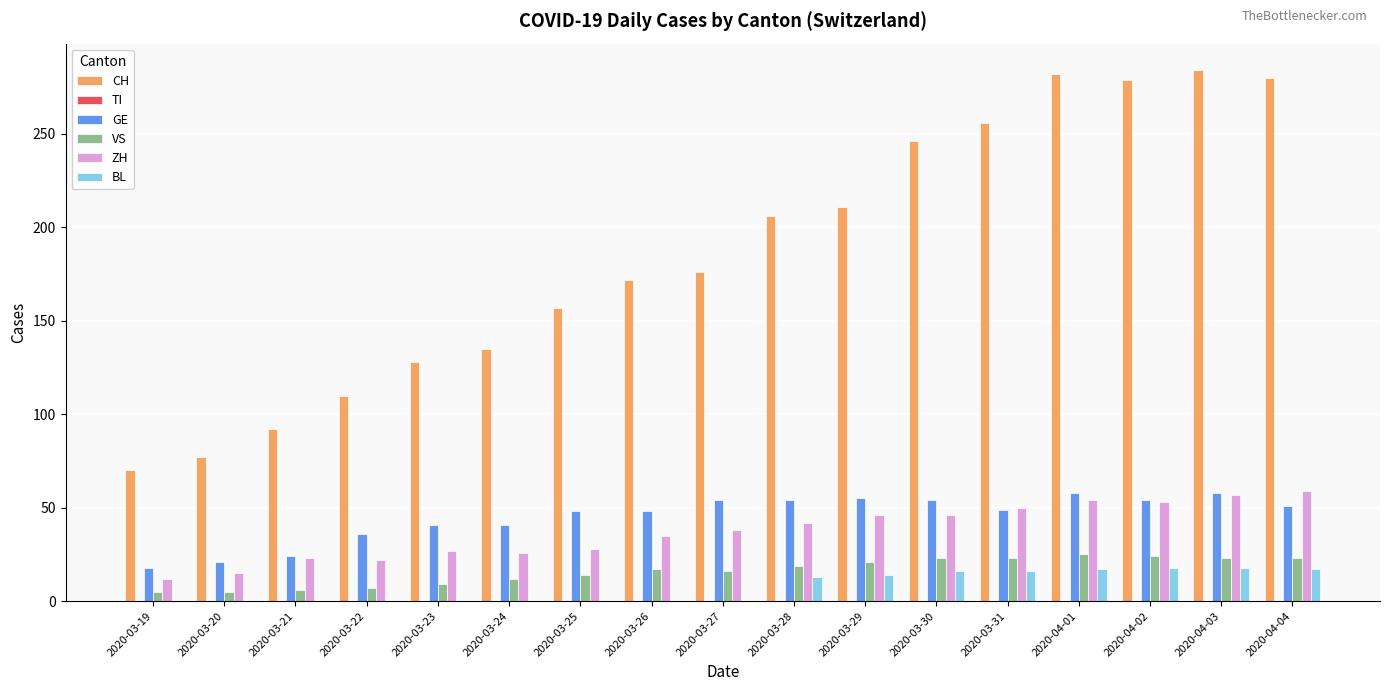

Which series changed the most between 2020-03-31 and 2020-04-03?

CH